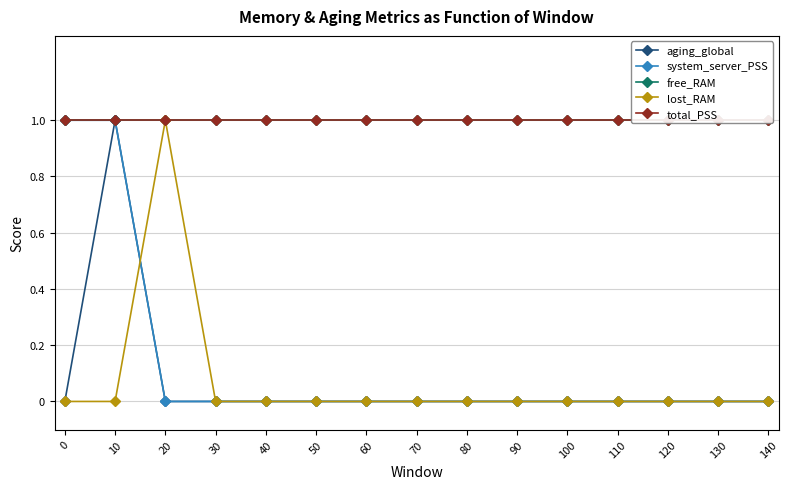

Reading left to right, extract all data points from this chart.

aging_global: 0=0	10=1	20=0	30=0	40=0	50=0	60=0	70=0	80=0	90=0	100=0	110=0	120=0	130=0	140=0
system_server_PSS: 0=1	10=1	20=0	30=0	40=0	50=0	60=0	70=0	80=0	90=0	100=0	110=0	120=0	130=0	140=0
free_RAM: 0=1	10=1	20=1	30=1	40=1	50=1	60=1	70=1	80=1	90=1	100=1	110=1	120=1	130=1	140=1
lost_RAM: 0=0	10=0	20=1	30=0	40=0	50=0	60=0	70=0	80=0	90=0	100=0	110=0	120=0	130=0	140=0
total_PSS: 0=1	10=1	20=1	30=1	40=1	50=1	60=1	70=1	80=1	90=1	100=1	110=1	120=1	130=1	140=1